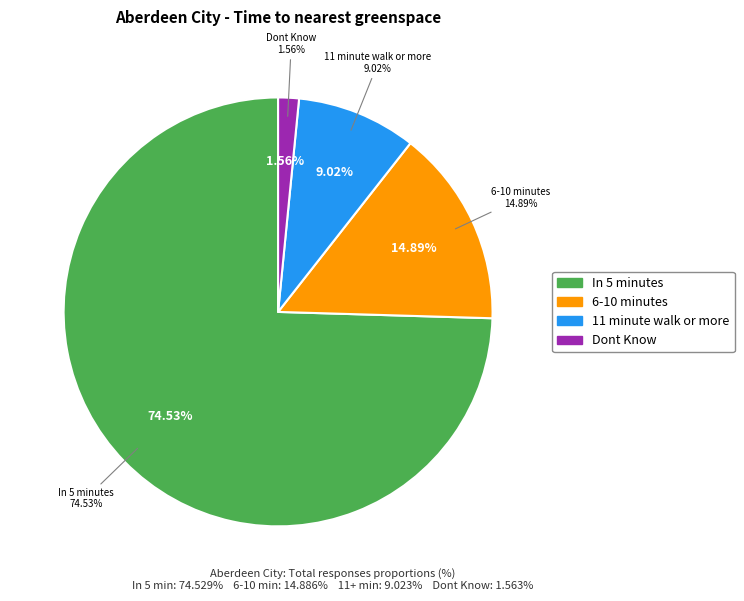

What portion of the pie excludes 11 minute walk or more?

91.0%